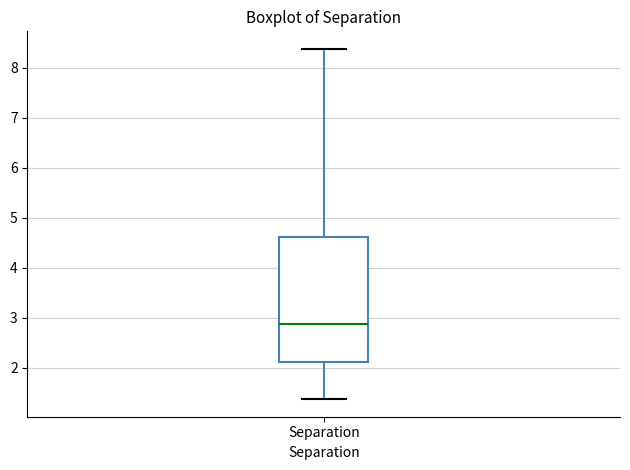

Where does the lower whisker of the box for Separation end on the y-axis? The values are not printed on the chart, so give them approximately, as read against the axis.

1.4